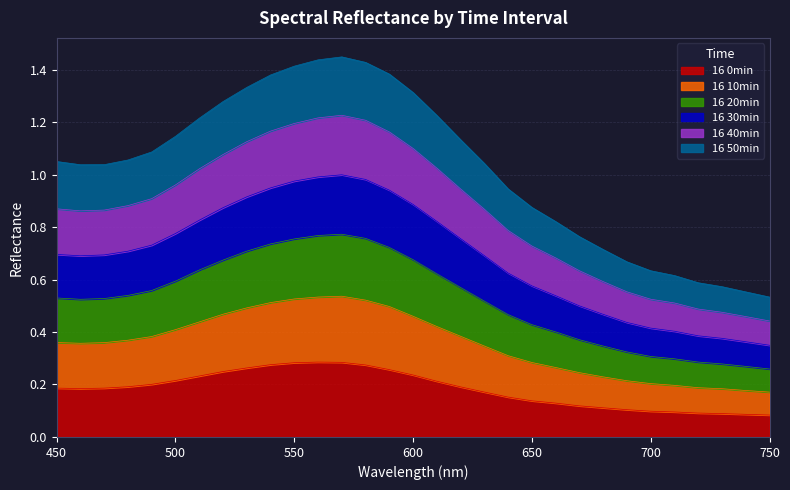

The 16 0min series shows 0.1 at 690. True or false?

True